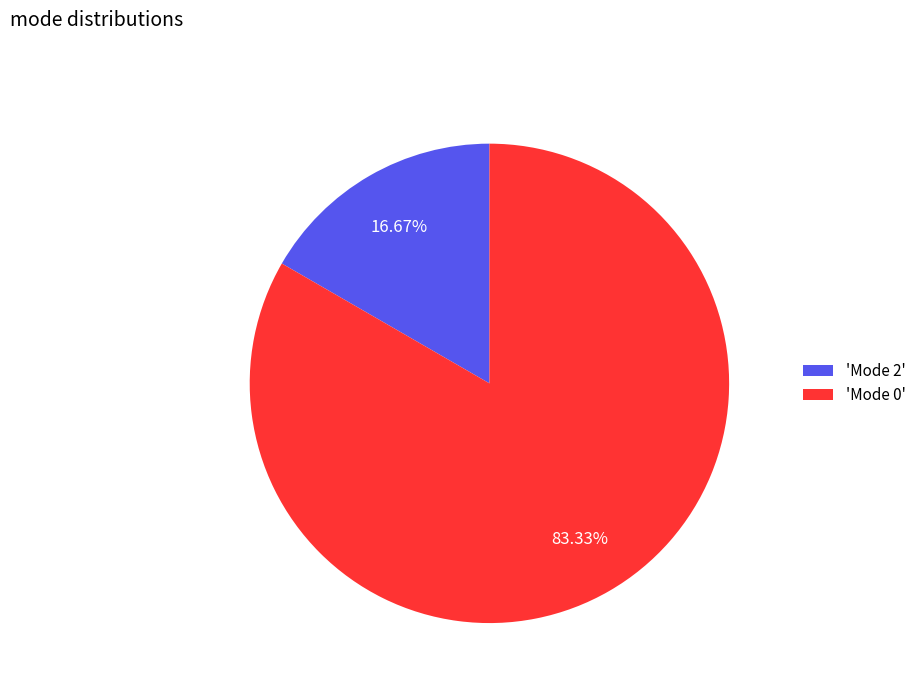

Which slice is the smallest?

'Mode 2'